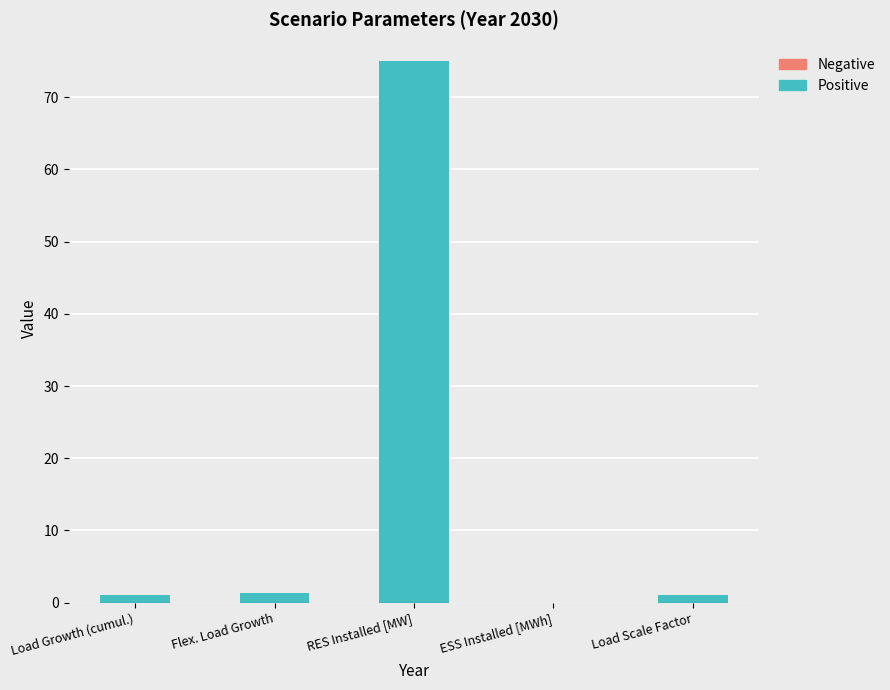

Which series has the widest spread of values?

Positive